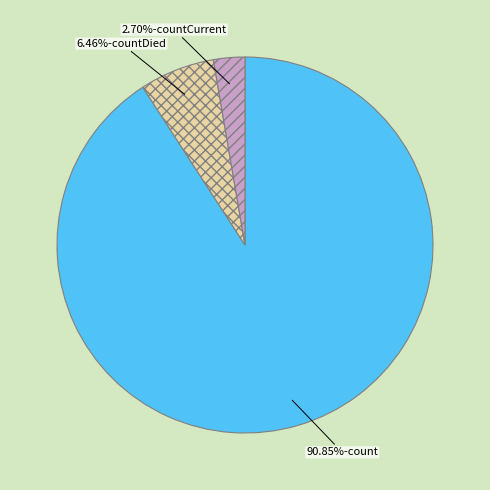

Does any single category account for the majority?

Yes